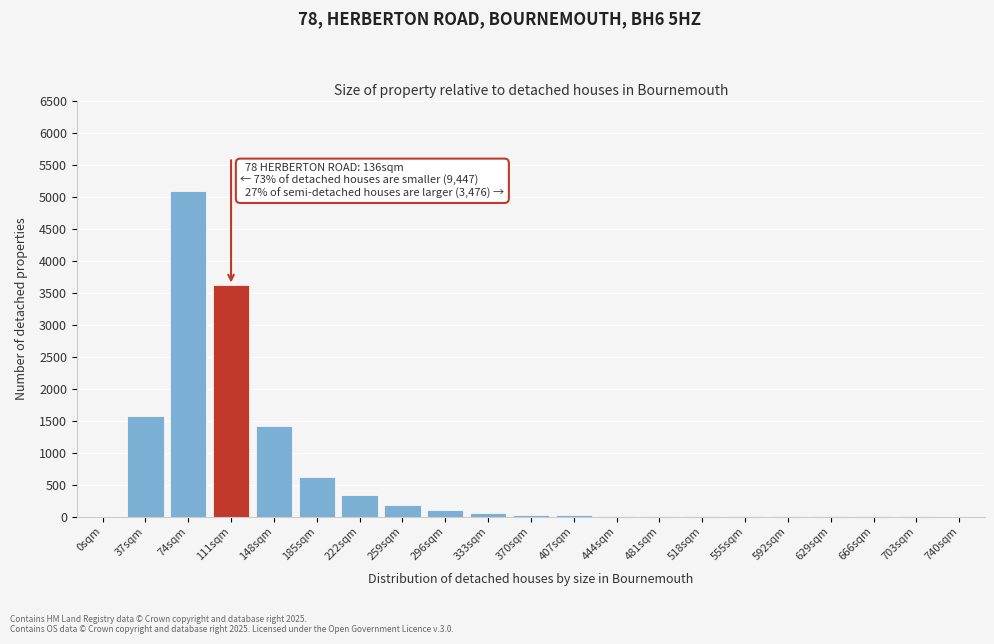

What is the greatest value displayed?

5092